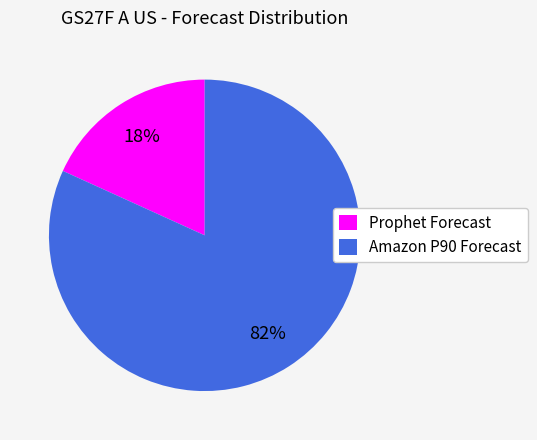

To the nearest percent, what is the difference between the largest and smallest slice percentages?

64%